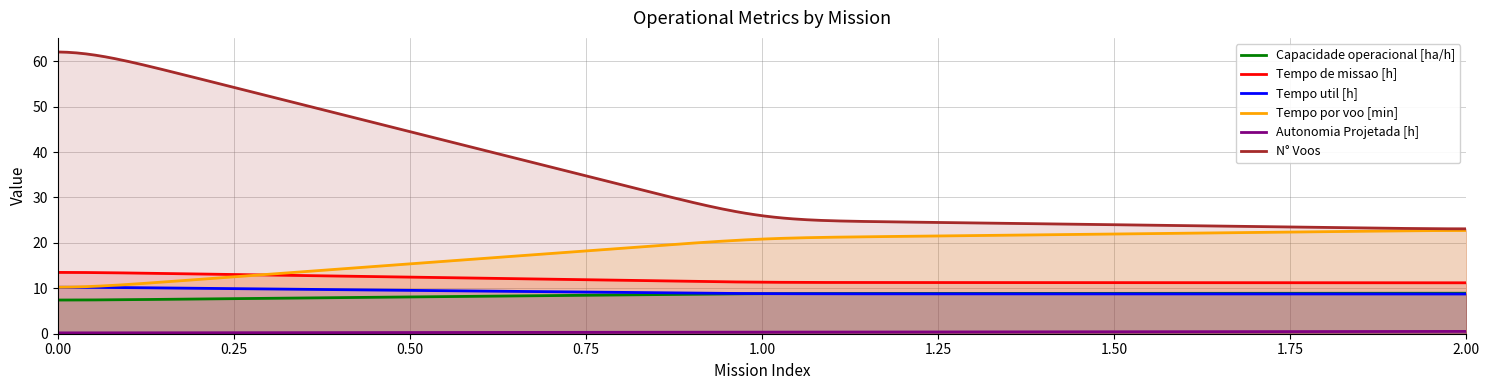

Which series has the largest range (max minus min)?

N° Voos